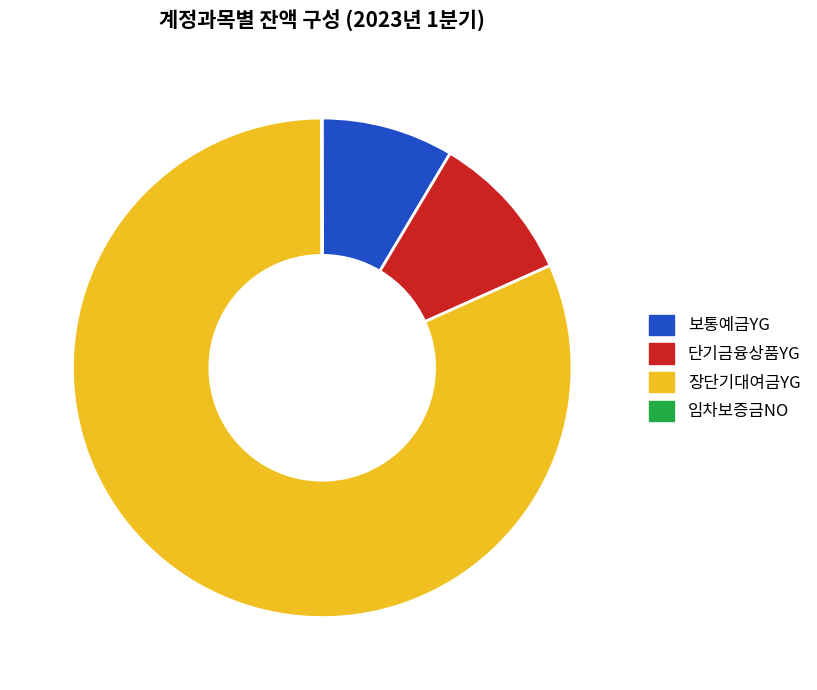

Approximately how many times larger is the value at 장단기대여금YG compared to 보통예금YG?

9.5